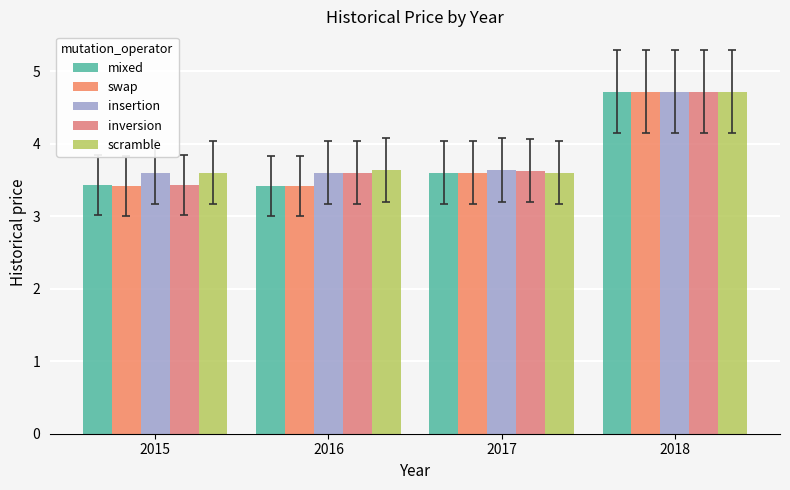

Count the mixed values in the range 3 to 4.

3